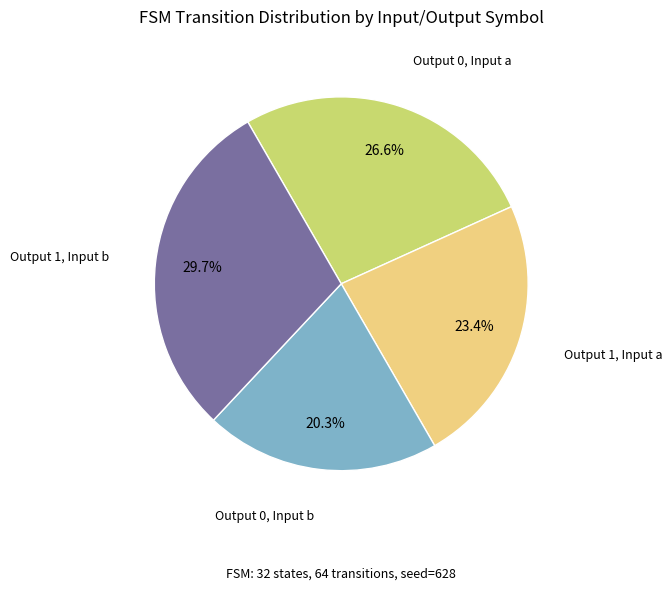

Does any single category account for the majority?

No